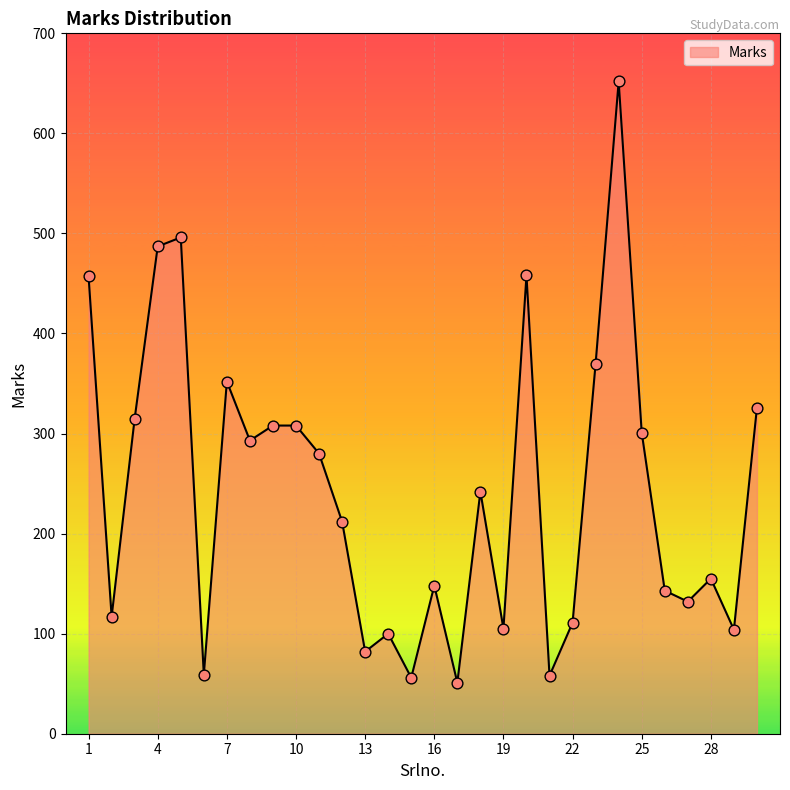

What is the maximum value shown in the chart?

652